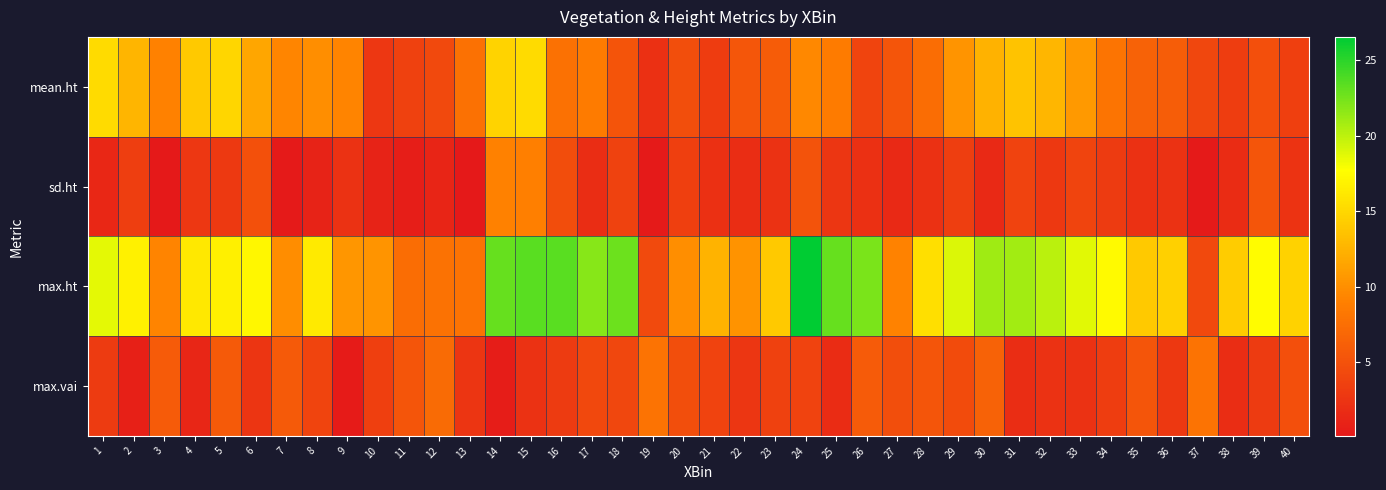

Reading left to right, extract all data points from this chart.

mean.ht: 1=15.2	2=12.7	3=9.1	4=14.0	5=14.9	6=11.7	7=9.3	8=10.0	9=9.3	10=2.7	11=3.5	12=4.3	13=7.7	14=14.7	15=15.2	16=7.7	17=8.7	18=5.2	19=2.2	20=4.6	21=3.2	22=5.4	23=6.0	24=9.5	25=8.6	26=3.9	27=5.3	28=7.4	29=10.4	30=12.5	31=13.6	32=12.8	33=10.7	34=8.0	35=6.4	36=6.0	37=4.1	38=3.3	39=4.8	40=3.4
sd.ht: 1=1.4	2=3.3	3=0.1	4=2.7	5=2.9	6=4.9	7=0.2	8=1.0	9=2.3	10=0.9	11=0.5	12=1.2	13=0.1	14=9.1	15=9.0	16=4.6	17=1.9	18=3.6	19=0.3	20=3.5	21=2.1	22=1.9	23=2.3	24=5.1	25=2.6	26=2.1	27=1.5	28=2.2	29=3.4	30=1.5	31=3.7	32=2.9	33=3.8	34=3.1	35=2.3	36=2.3	37=0.2	38=1.8	39=5.3	40=2.4
max.ht: 1=18.7	2=16.8	3=9.3	4=16.1	5=16.7	6=17.2	7=9.9	8=16.3	9=10.5	10=10.3	11=7.3	12=7.8	13=7.9	14=23.0	15=23.4	16=23.4	17=21.9	18=22.8	19=4.4	20=10.0	21=12.5	22=10.2	23=14.0	24=26.6	25=23.0	26=22.2	27=9.1	28=15.6	29=18.9	30=21.1	31=20.9	32=20.1	33=18.8	34=17.4	35=14.0	36=14.5	37=4.3	38=14.2	39=17.6	40=14.6
max.vai: 1=3.1	2=0.8	3=5.8	4=1.3	5=5.7	6=2.6	7=5.7	8=3.9	9=0.4	10=3.4	11=5.3	12=7.2	13=2.6	14=0.4	15=2.4	16=3.0	17=4.1	18=4.1	19=7.9	20=4.7	21=3.8	22=2.6	23=3.6	24=3.8	25=1.8	26=5.8	27=4.7	28=5.3	29=4.4	30=6.4	31=1.9	32=2.3	33=2.3	34=3.3	35=5.3	36=2.8	37=7.9	38=1.9	39=3.1	40=4.8